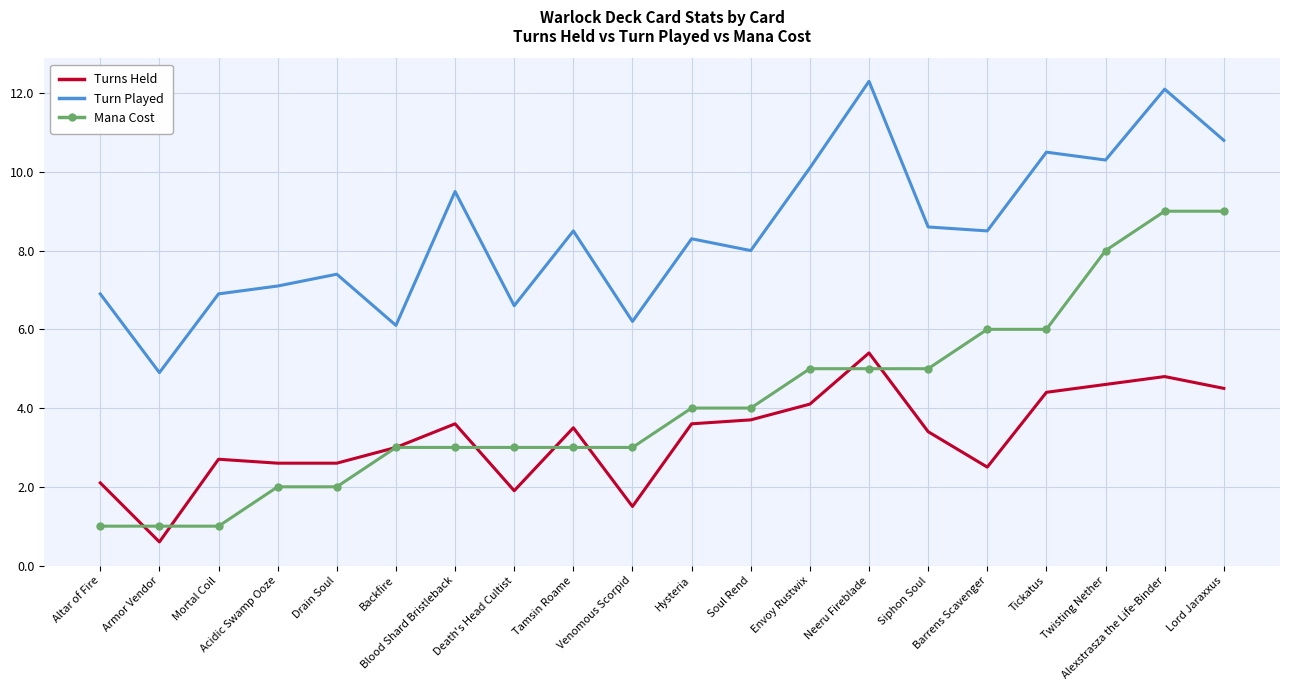

True or false: Mana Cost and Turns Held intersect in this chart.

True